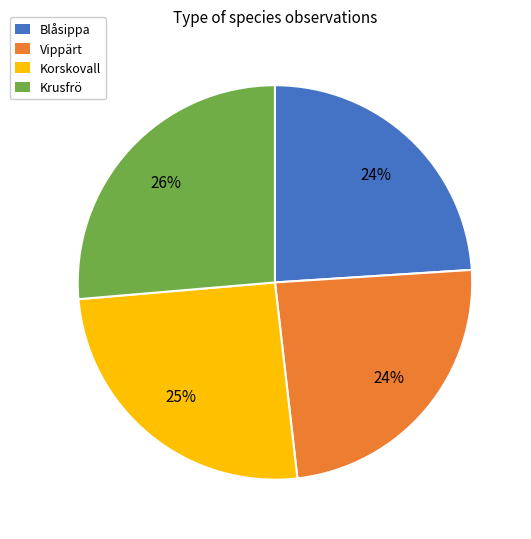

The Vippärt slice represents 36% of the pie. True or false?

False